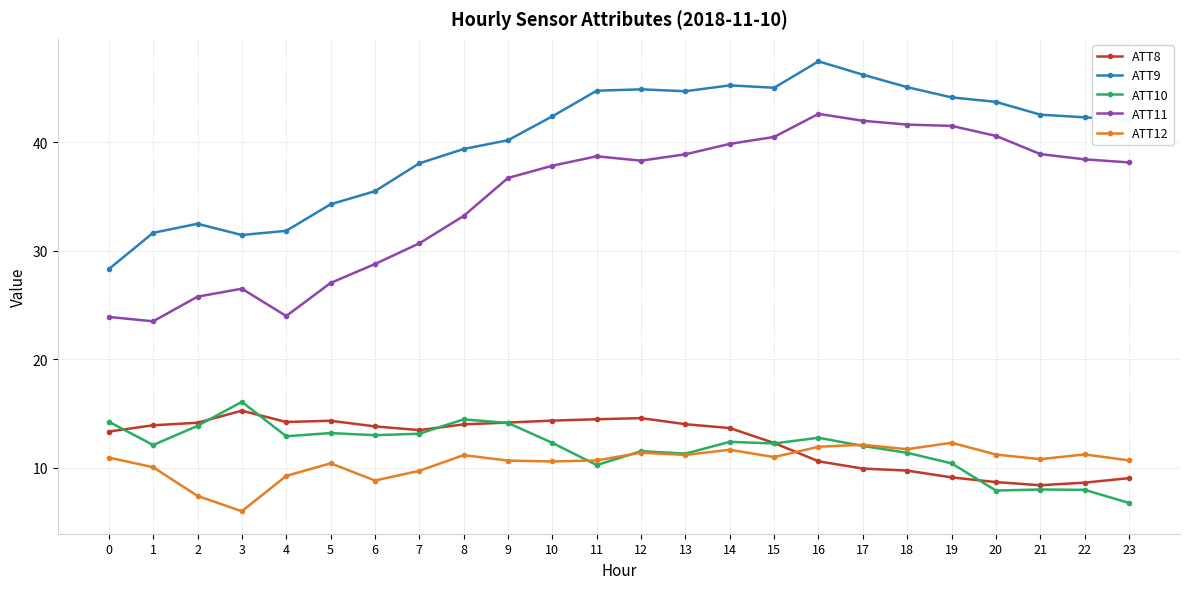

Between which two adjacent categories do ATT10 and ATT12 first intersect?

10 and 11